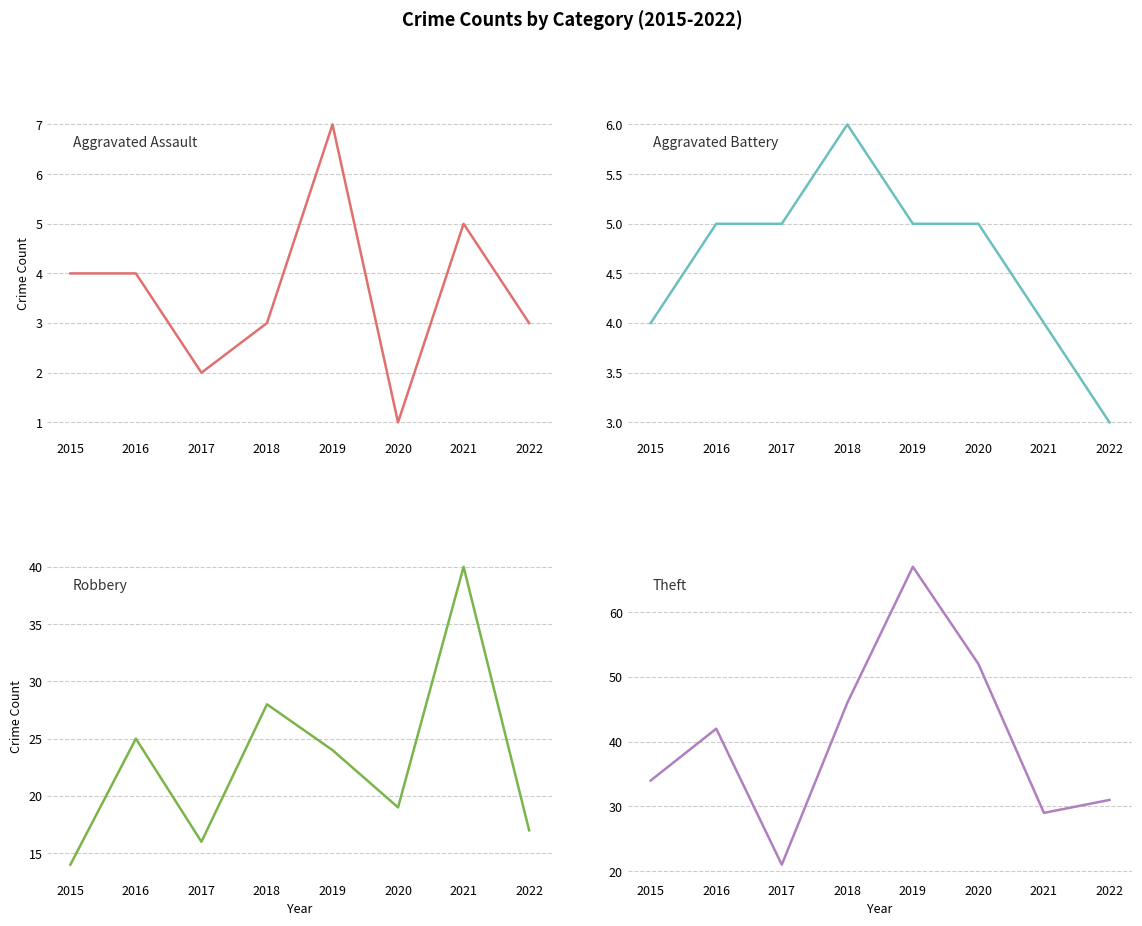

True or false: Theft and Aggravated Assault intersect in this chart.

False